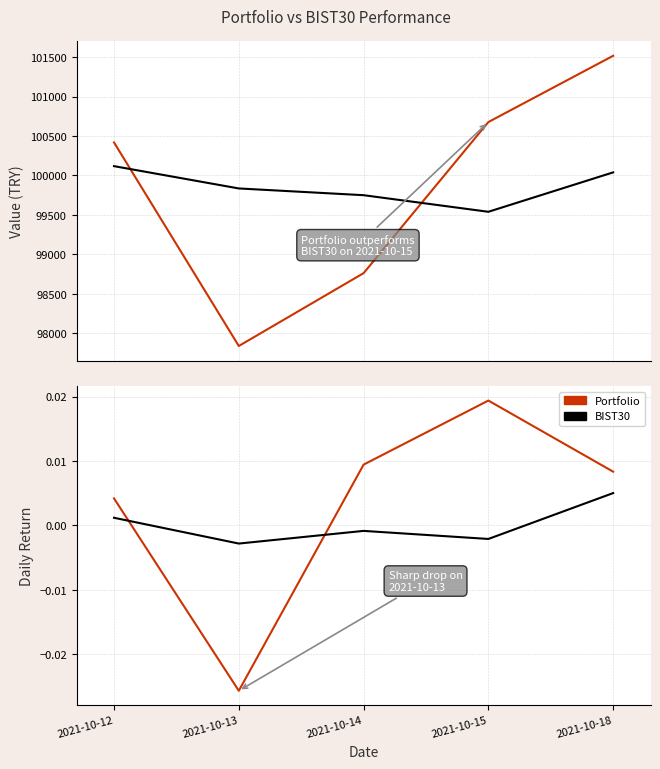

After their last crossing, which series has the higher values: Portfolio pct_change or BIST30 pct_change?

Portfolio pct_change